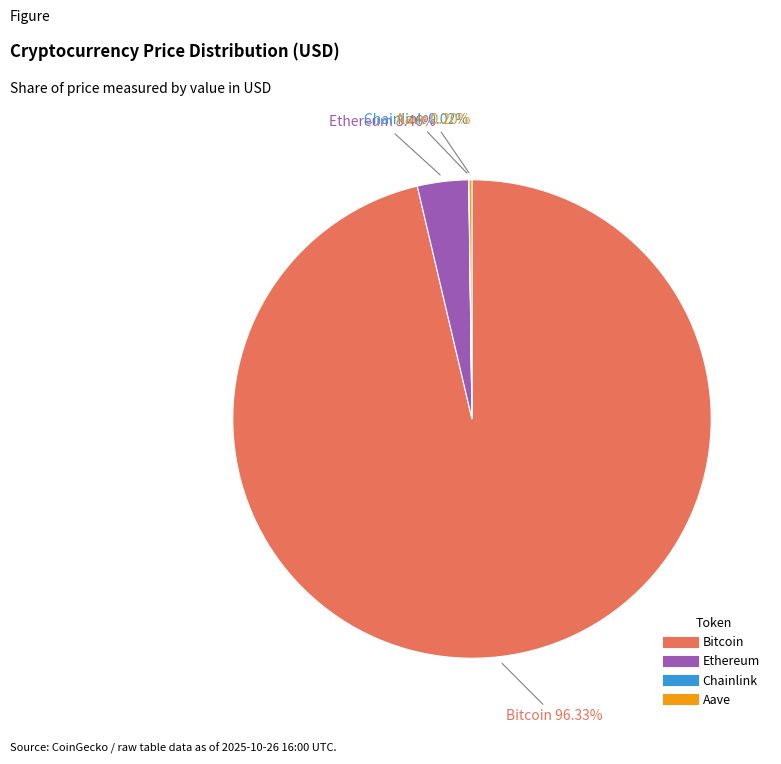

What is the largest slice in the pie chart?

Bitcoin